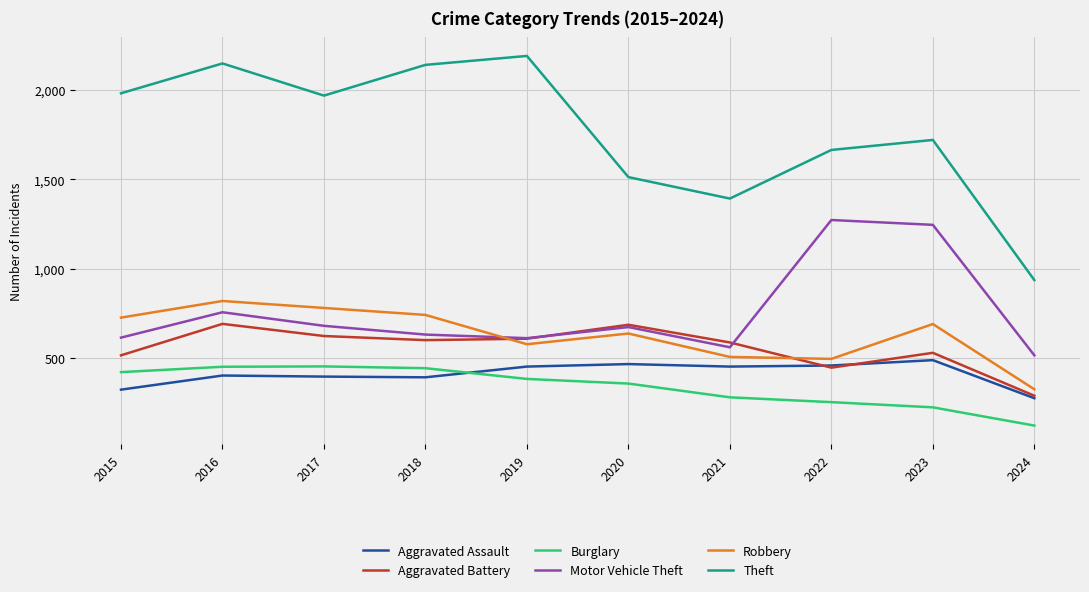

The Robbery series shows 577 at 2019. True or false?

True